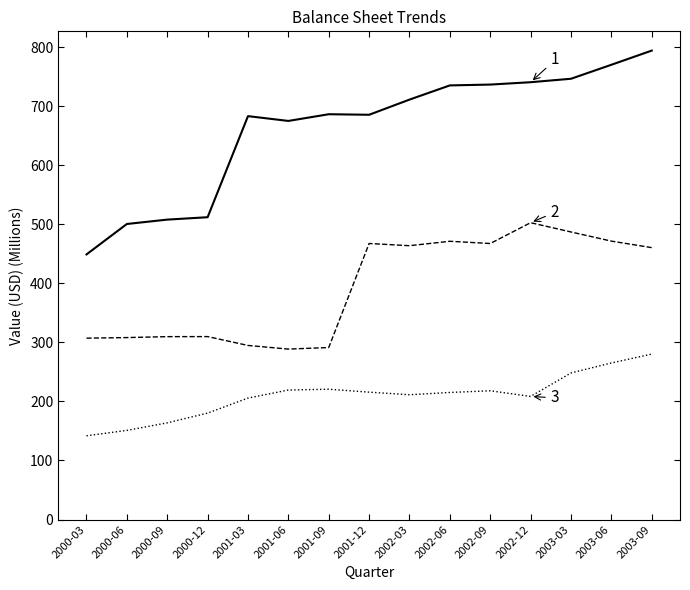

What is the spread (max minus min) of values at 2001-06?

455.7